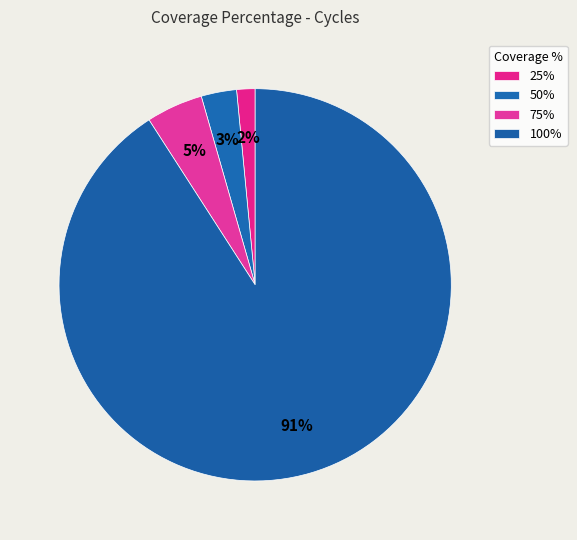

To the nearest percent, what is the combined percentage of 25% and 100%?

92%